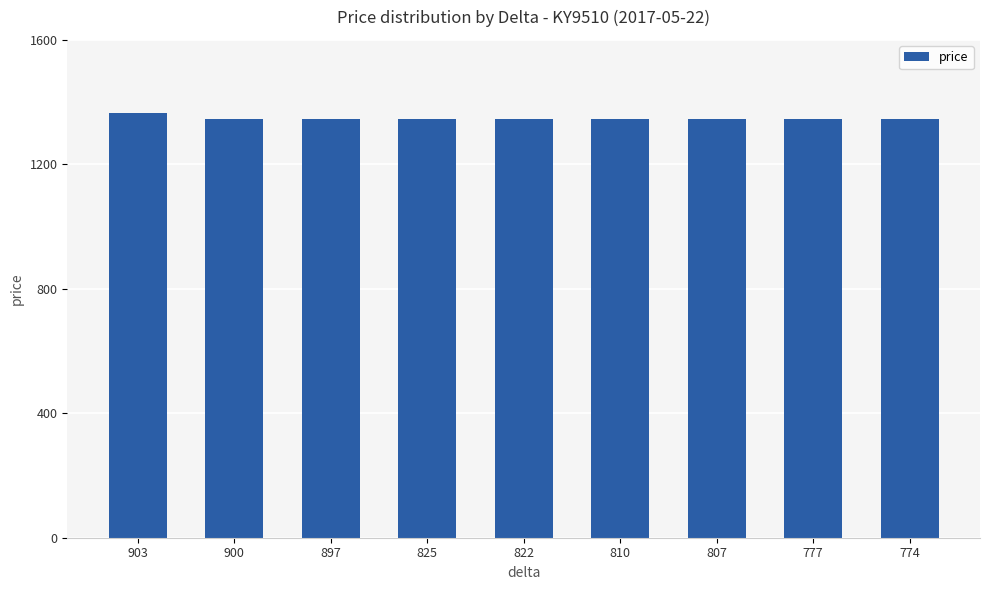

How many bars are there in total?

9